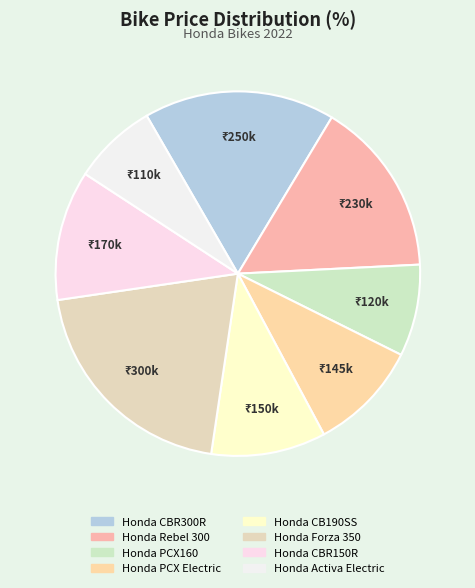

Count the number of slices in the pie.

8